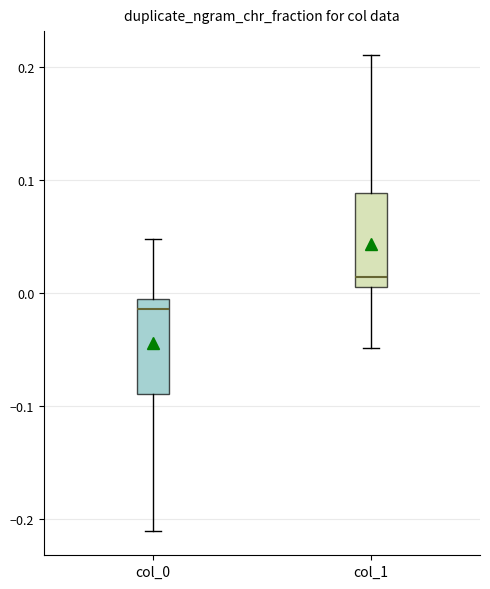

Reading left to right, read every box against the y-axis: the position of its median line, the range the box covers, and the ends of its whiskers. The values are not printed on the chart, so give them approximately, as read against the axis.

col_0: median -0.01 (just below the box's upper edge), box -0.09 to -0.01, whiskers -0.21 to 0.05
col_1: median 0.01 (just above the box's lower edge), box 0.01 to 0.09, whiskers -0.05 to 0.21